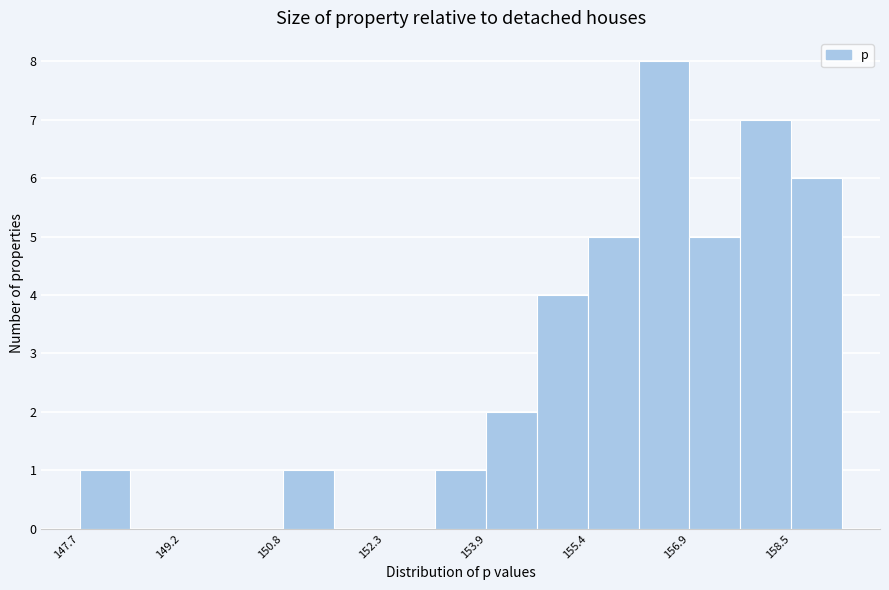

Read against the x-axis, roughly where is the centre of the tallest bar?

156.6